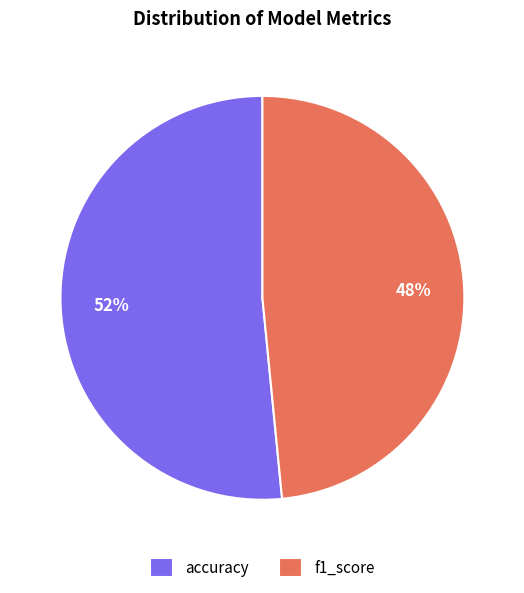

How many slices are in this pie chart?

2